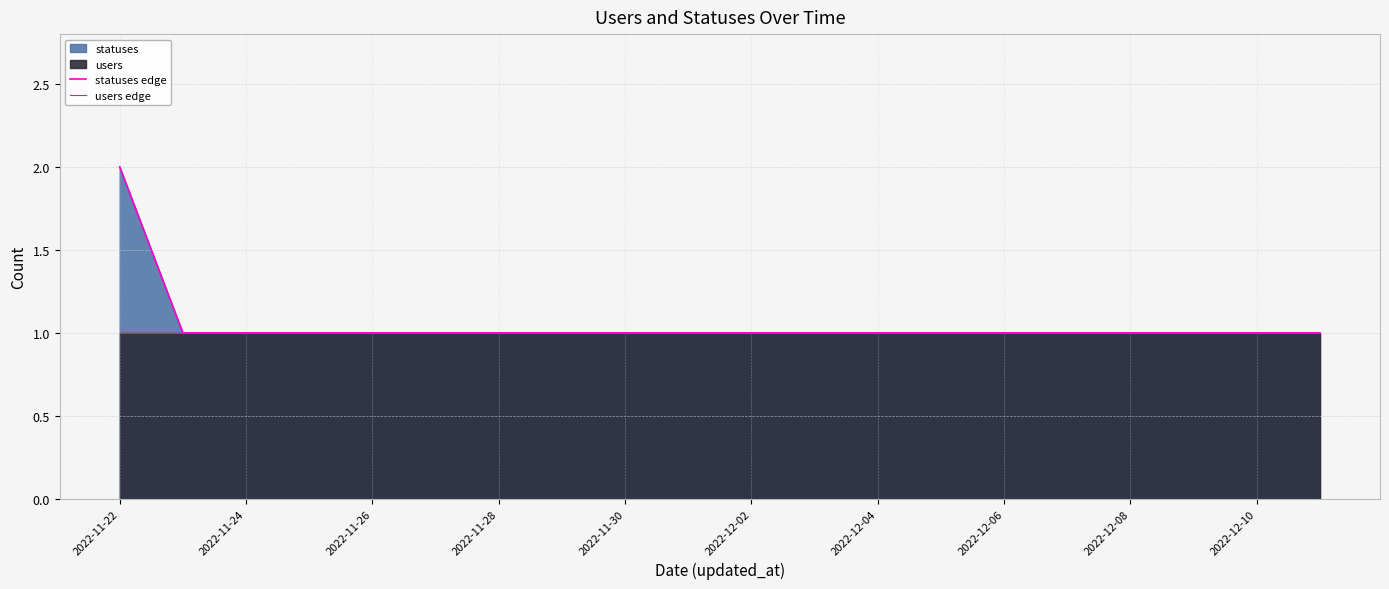

True or false: statuses edge has more than 0 interior local peaks.

False